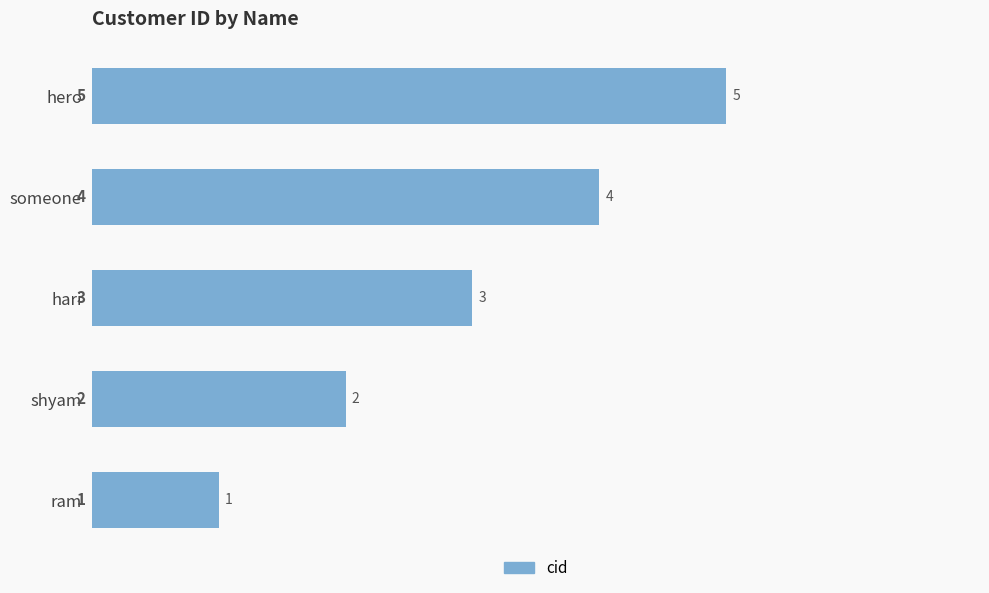

True or false: the data shows 1 at ram.

True